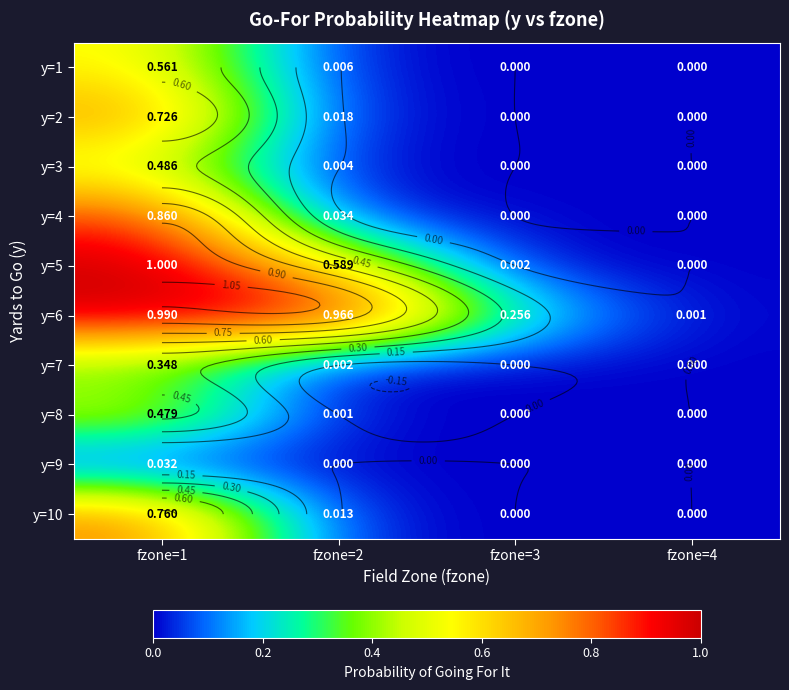

List the series in order of their peak value, highest first.

y=5, y=6, y=4, y=10, y=2, y=1, y=3, y=8, y=7, y=9